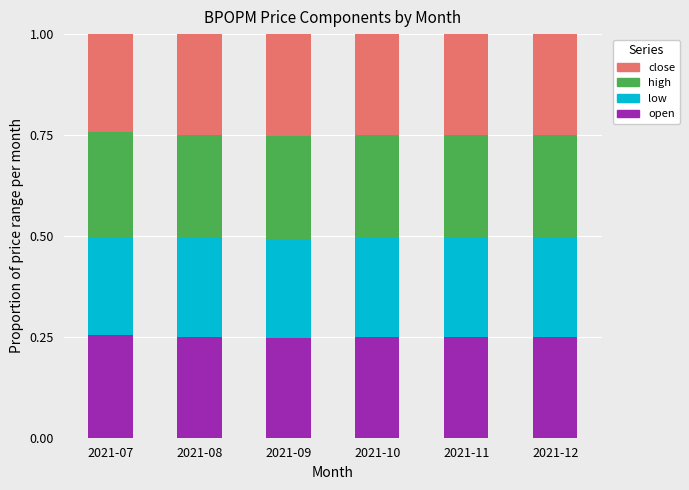

Count the open values in the range 0 to 1.

6